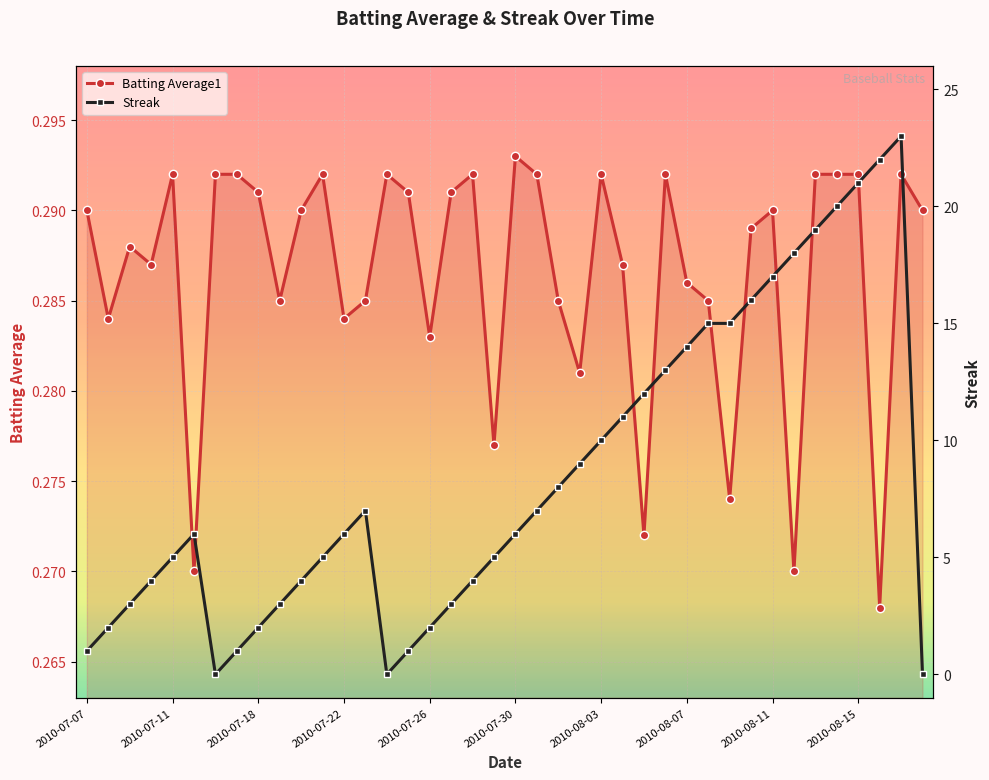

At which category is the sum across all series the highest?

38